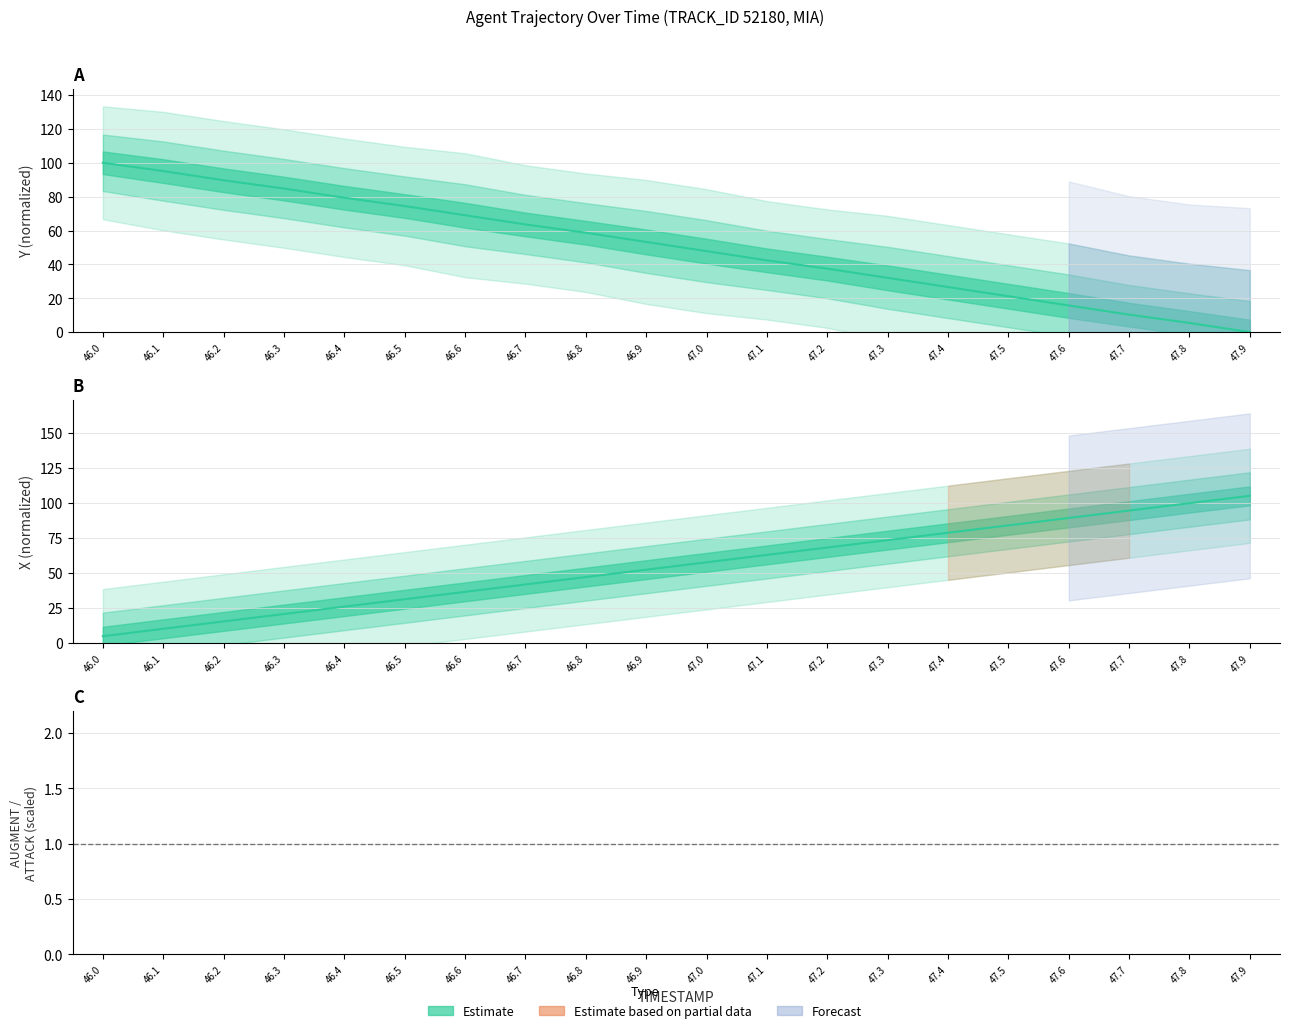

True or false: the data shows nan at 47.4.

False